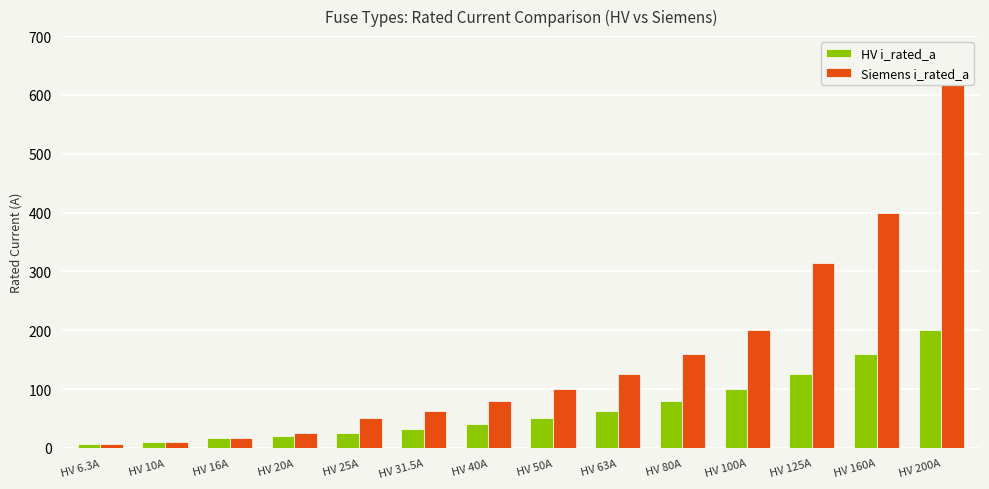

At which category does the chart reach its minimum across all series?

HV 6.3A